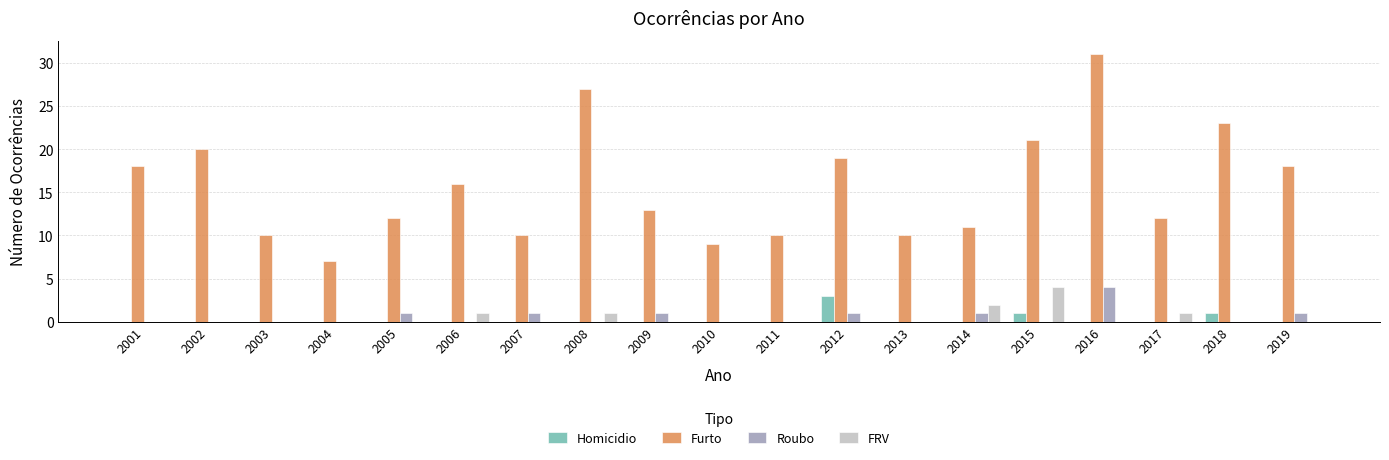

The value of Homicidio at 2008 is 2. True or false?

False